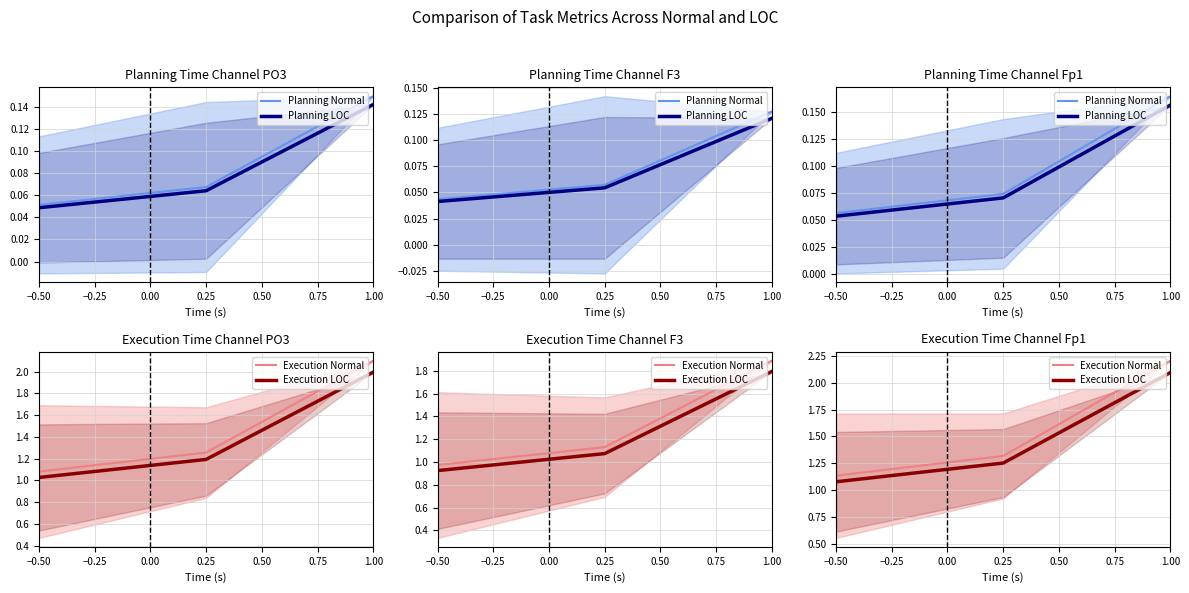

Which series has the widest spread of values?

Execution Normal